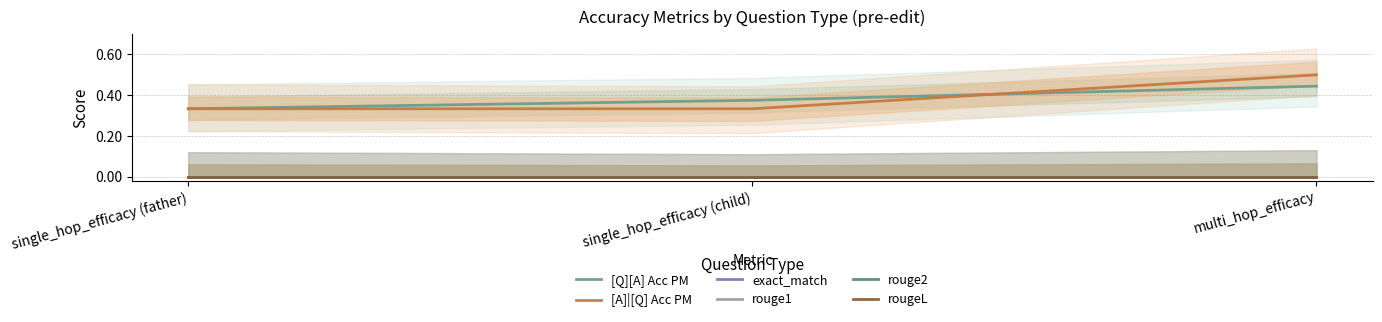

Reading left to right, what are all the values shown in this chart?

[Q][A] Acc PM: single_hop_efficacy (father)=0.3	single_hop_efficacy (child)=0.4	multi_hop_efficacy=0.4
[A]|[Q] Acc PM: single_hop_efficacy (father)=0.3	single_hop_efficacy (child)=0.3	multi_hop_efficacy=0.5
exact_match: single_hop_efficacy (father)=0.0	single_hop_efficacy (child)=0.0	multi_hop_efficacy=0.0
rouge1: single_hop_efficacy (father)=0.0	single_hop_efficacy (child)=0.0	multi_hop_efficacy=0.0
rouge2: single_hop_efficacy (father)=0.0	single_hop_efficacy (child)=0.0	multi_hop_efficacy=0.0
rougeL: single_hop_efficacy (father)=0.0	single_hop_efficacy (child)=0.0	multi_hop_efficacy=0.0